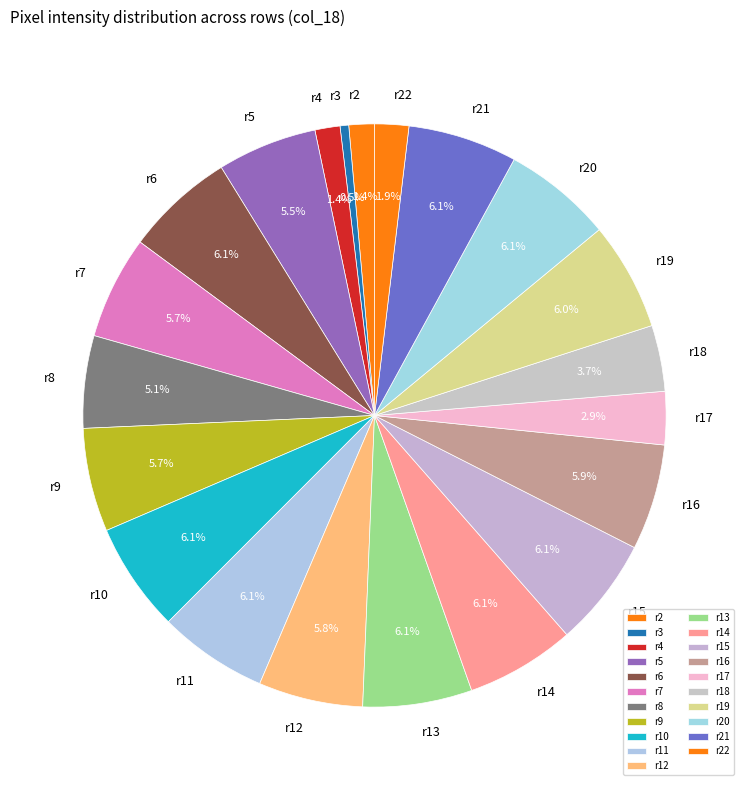

What portion of the pie excludes r11?

93.9%